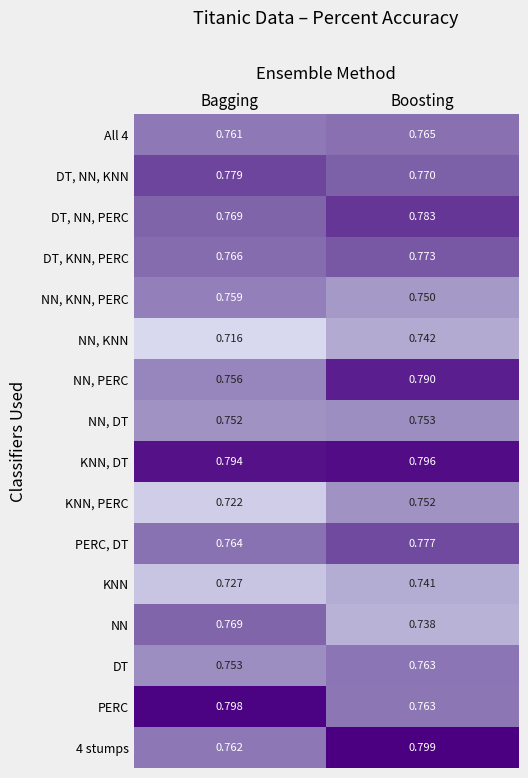

Where is DT, NN, PERC nearest to the value 0?

Bagging